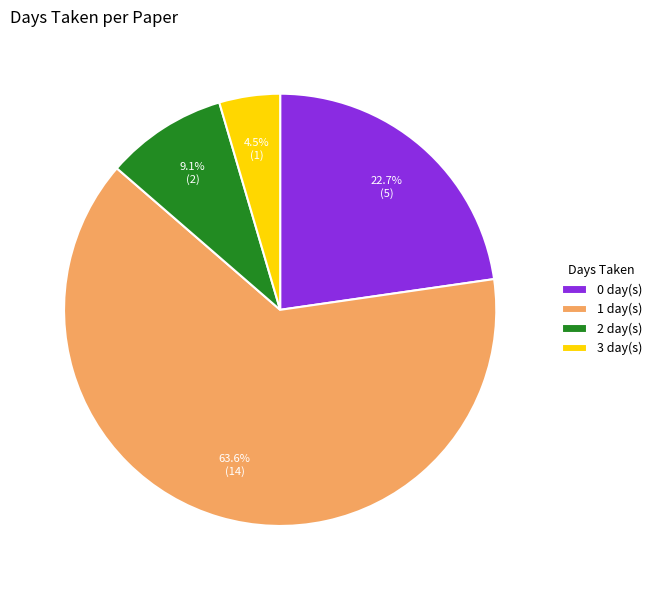

How many segments does this pie chart have?

4